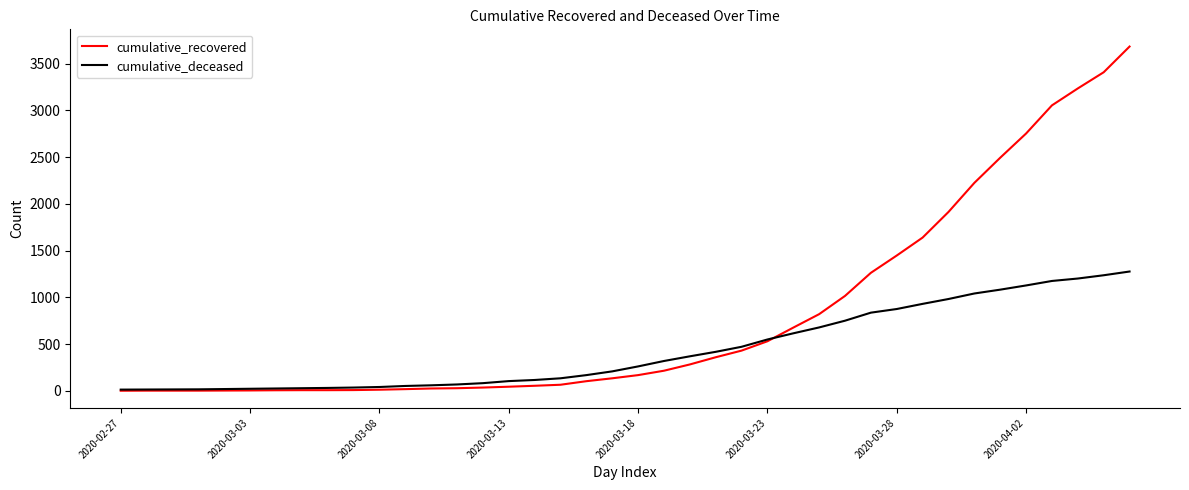

What is the sum of all cumulative_recovered values?

32201